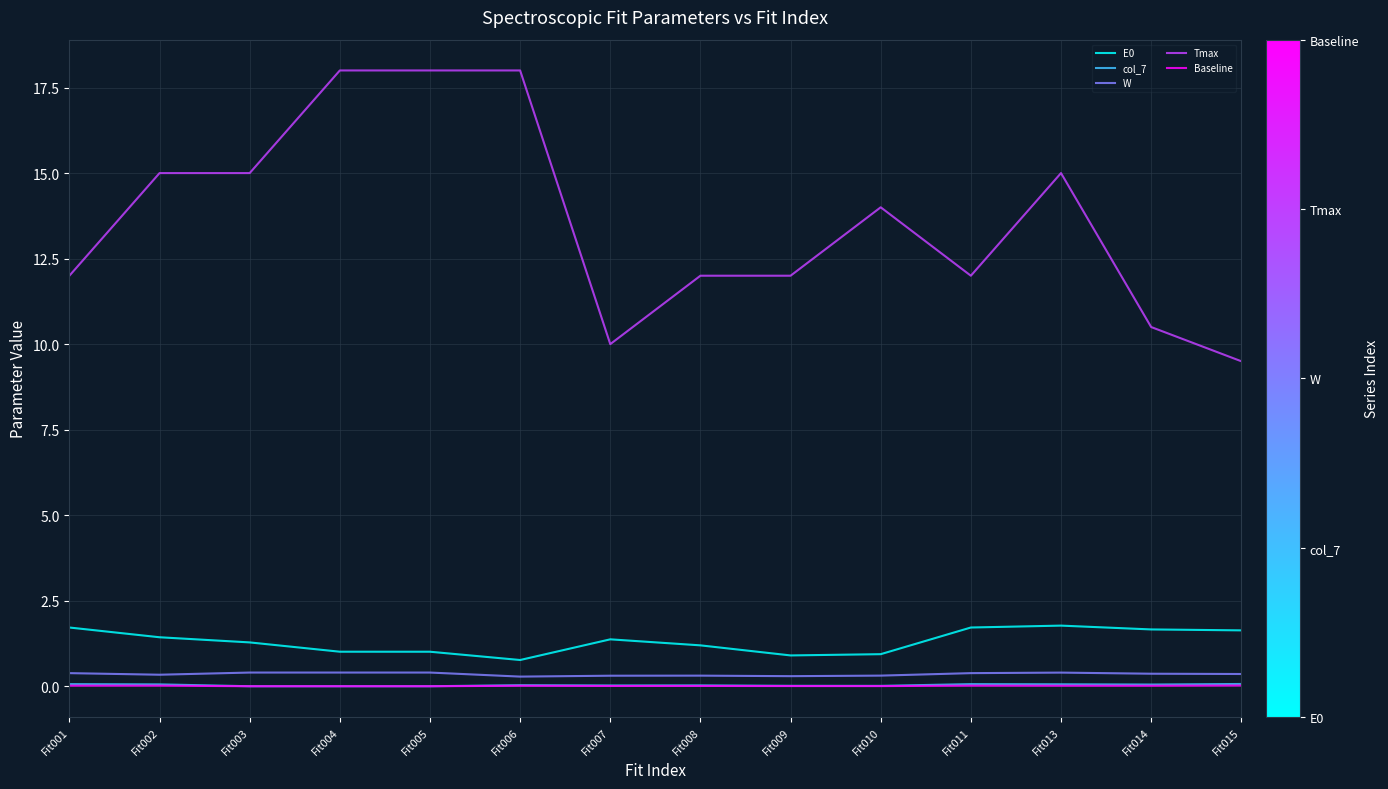

What is the sum of all col_7 values?

0.5